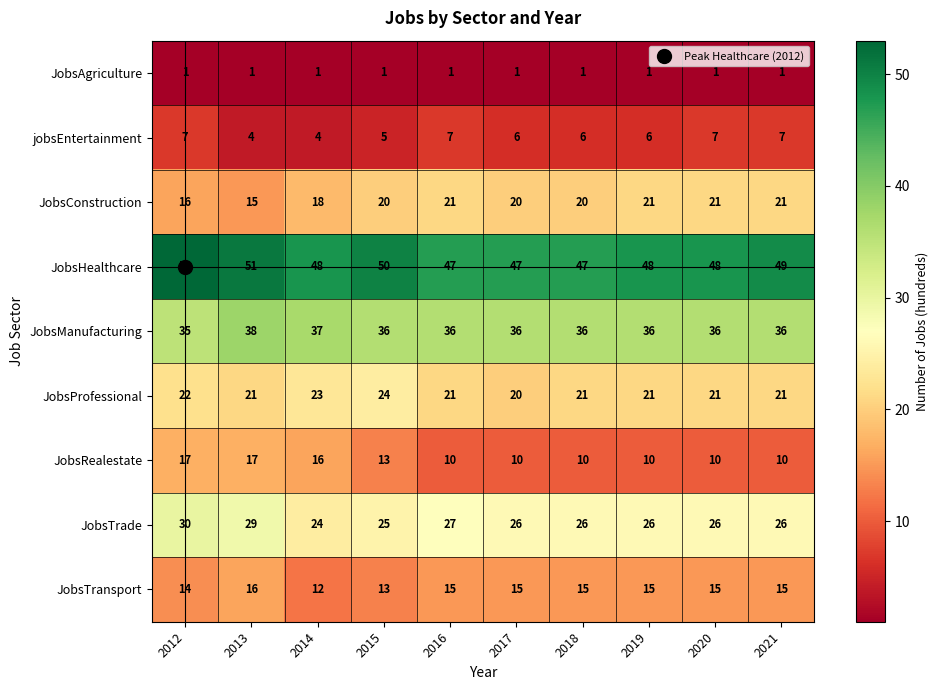

How many values in the JobsProfessional series are below 21?

1